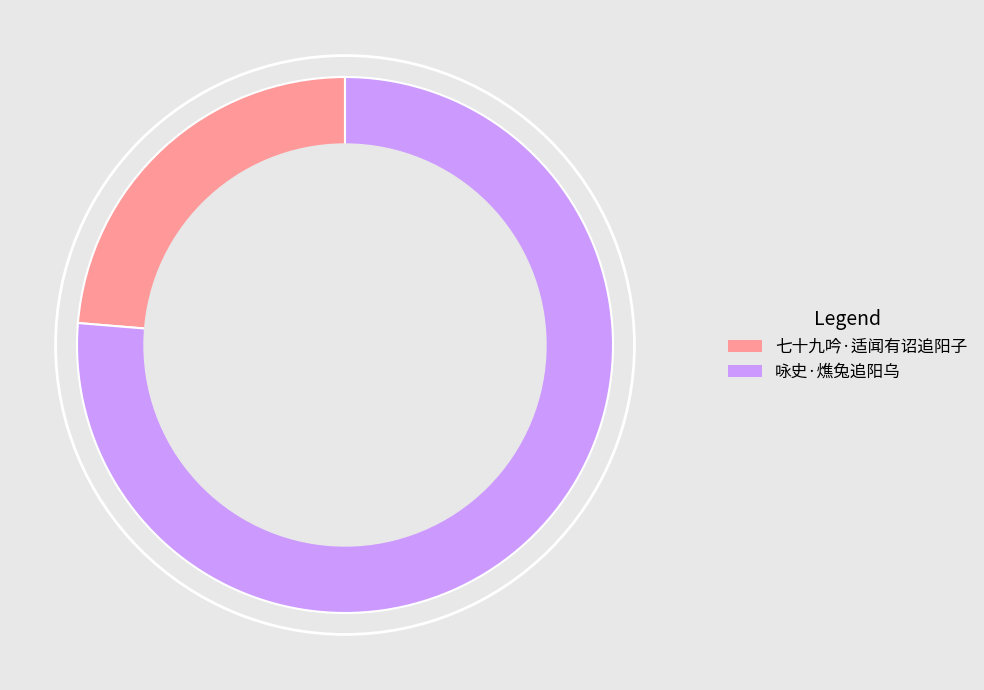

Which slice is the largest?

咏史·燋兔追阳乌